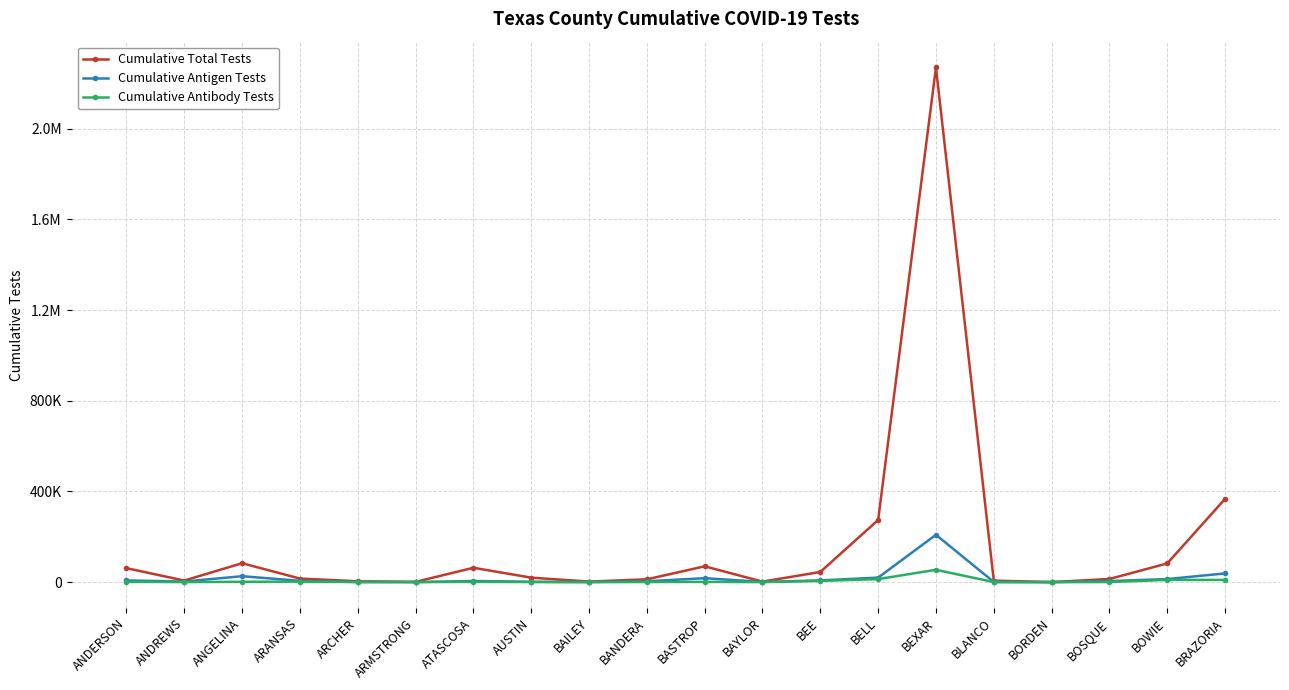

What are all the series names shown in the legend?

Cumulative Total Tests, Cumulative Antigen Tests, Cumulative Antibody Tests